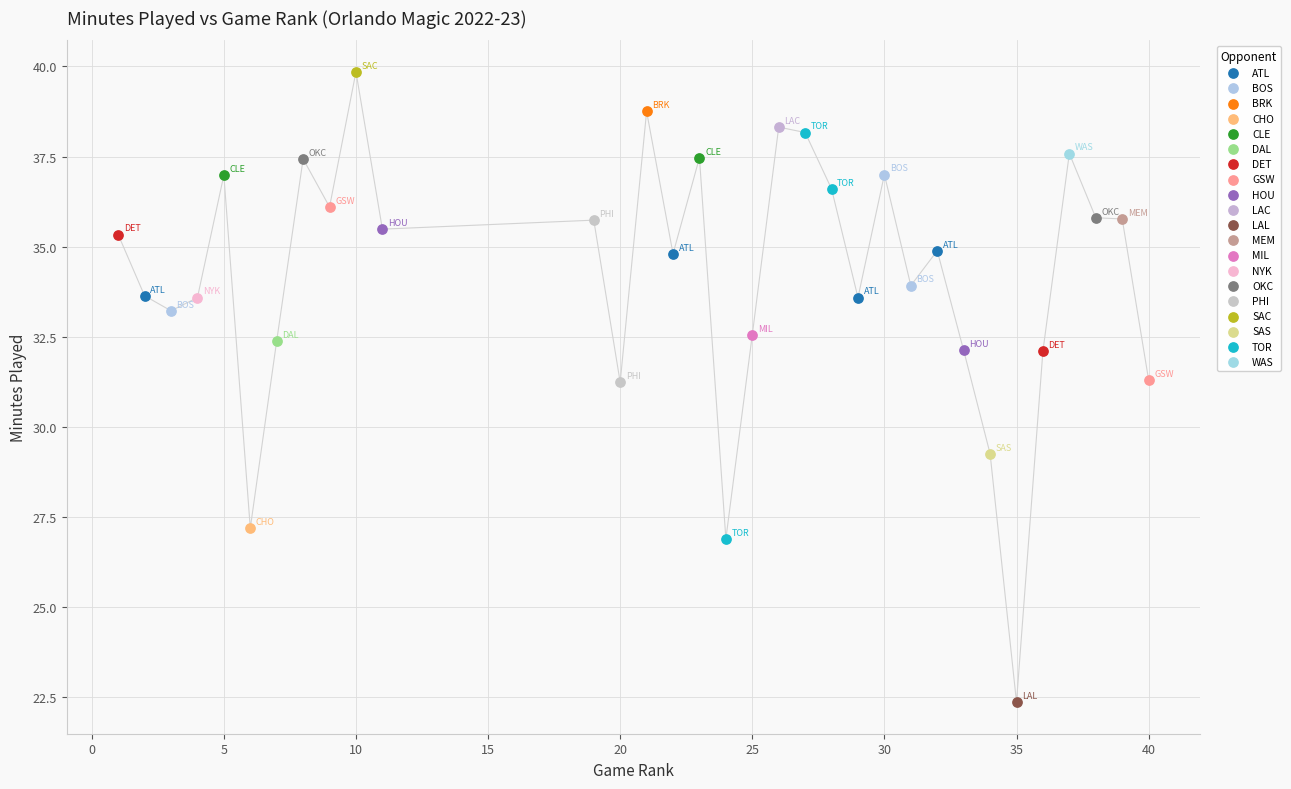

What are all the series names shown in the legend?

ATL, BOS, BRK, CHO, CLE, DAL, DET, GSW, HOU, LAC, LAL, MEM, MIL, NYK, OKC, PHI, SAC, SAS, TOR, WAS